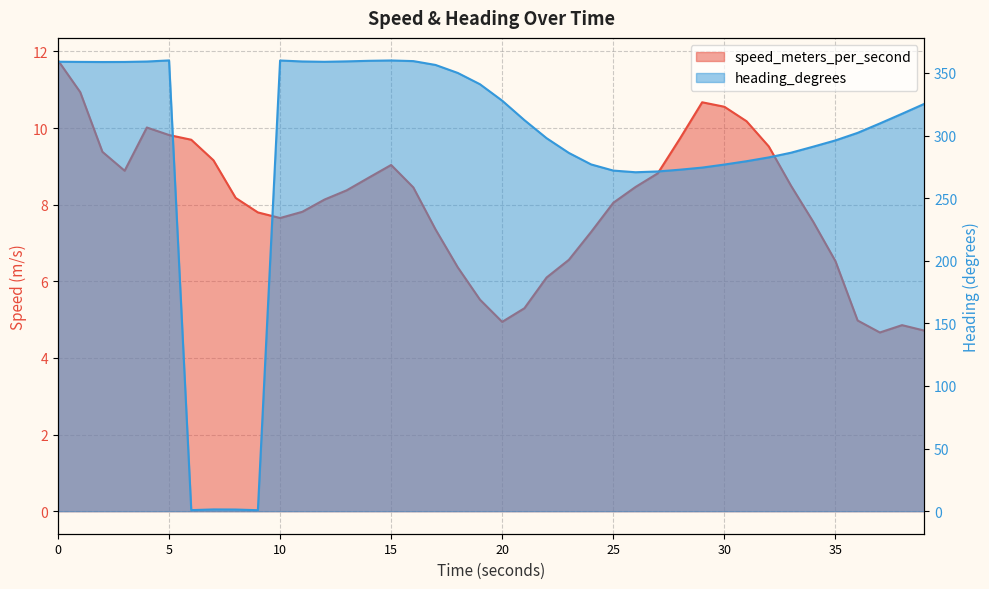

What is the value of the speed_meters_per_second point at the 18th from the left?

7.4